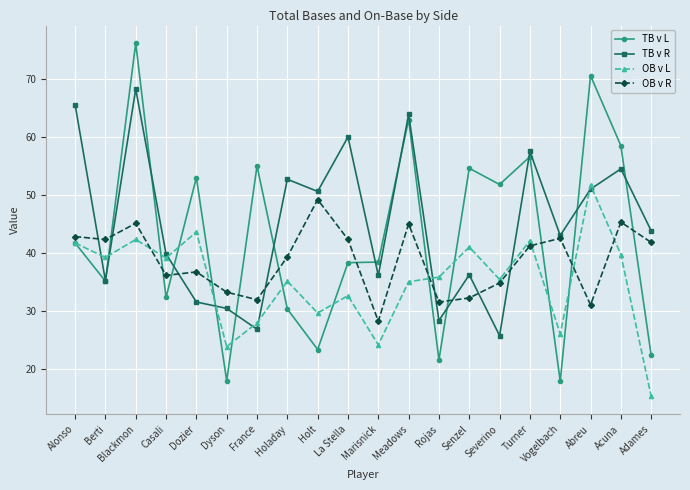

What is the difference between the maximum and minimum values in the OB v R series?

21.0